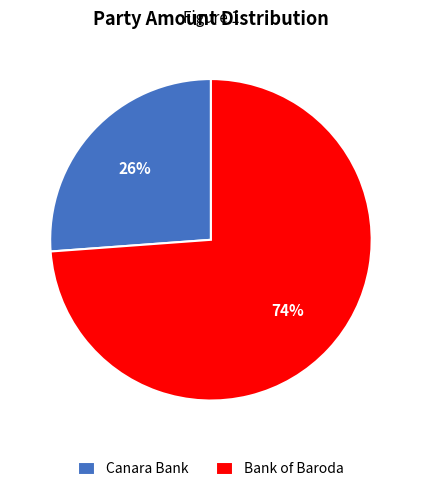

What is the ratio of the value at Bank of Baroda to the value at Canara Bank?

2.8